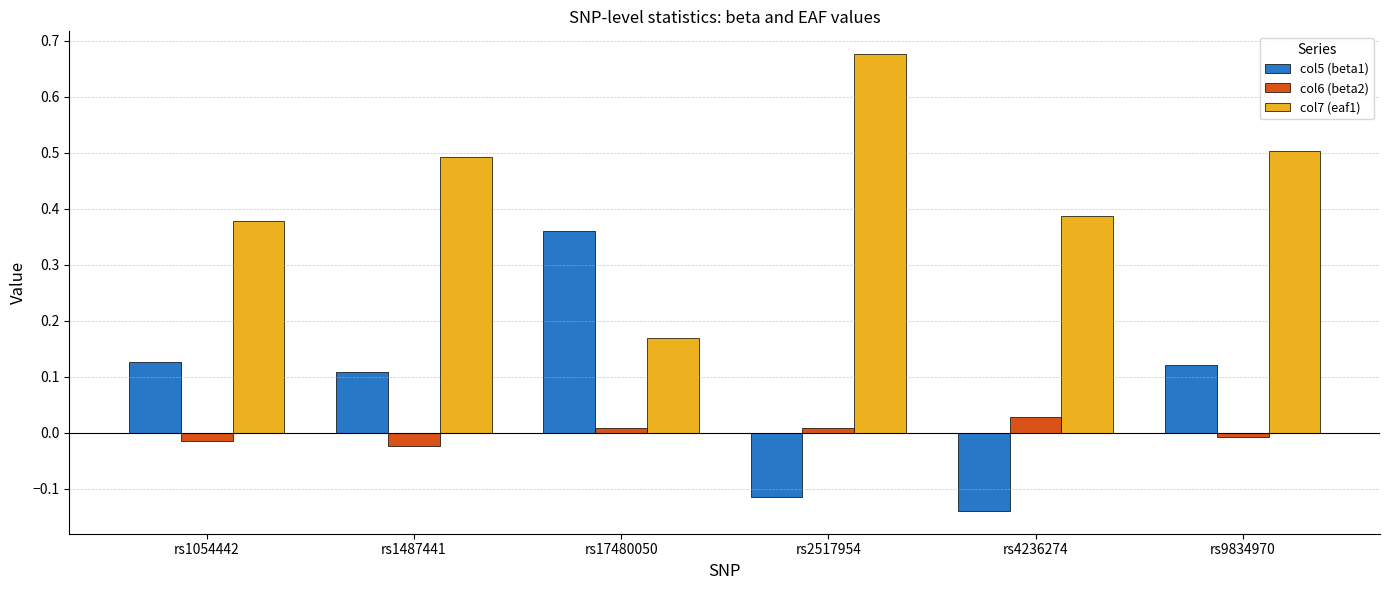

What is the label of the 5th bar from the right?

rs1487441